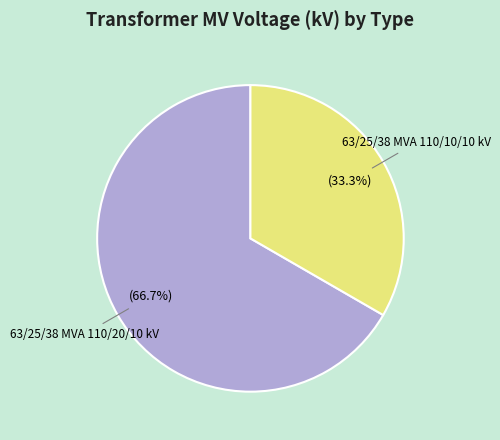

Which category has the biggest portion of the pie?

63/25/38 MVA 110/20/10 kV